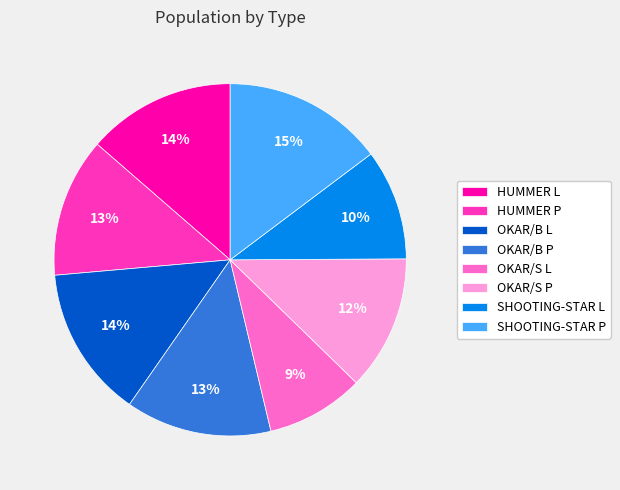

Which category has the smallest portion of the pie?

OKAR/S L